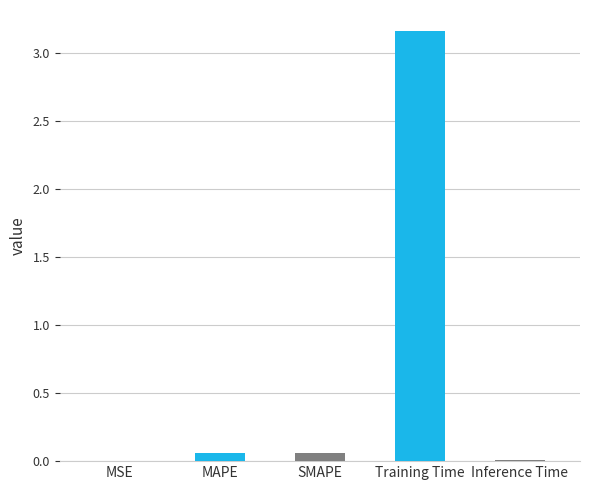

Reading left to right, transcribe all the data shown in this chart.

0.0	0.1	0.1	3.2	0.0